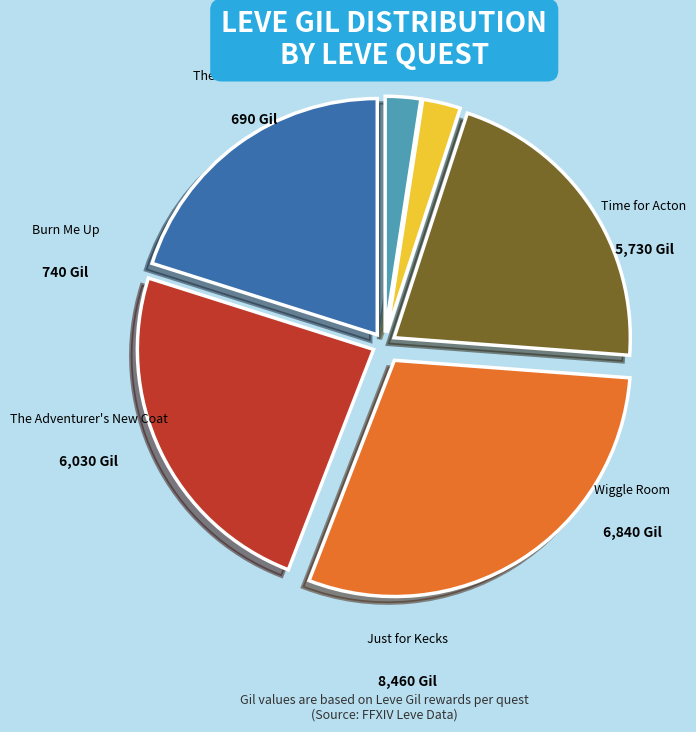

Is there a majority slice in this chart?

No